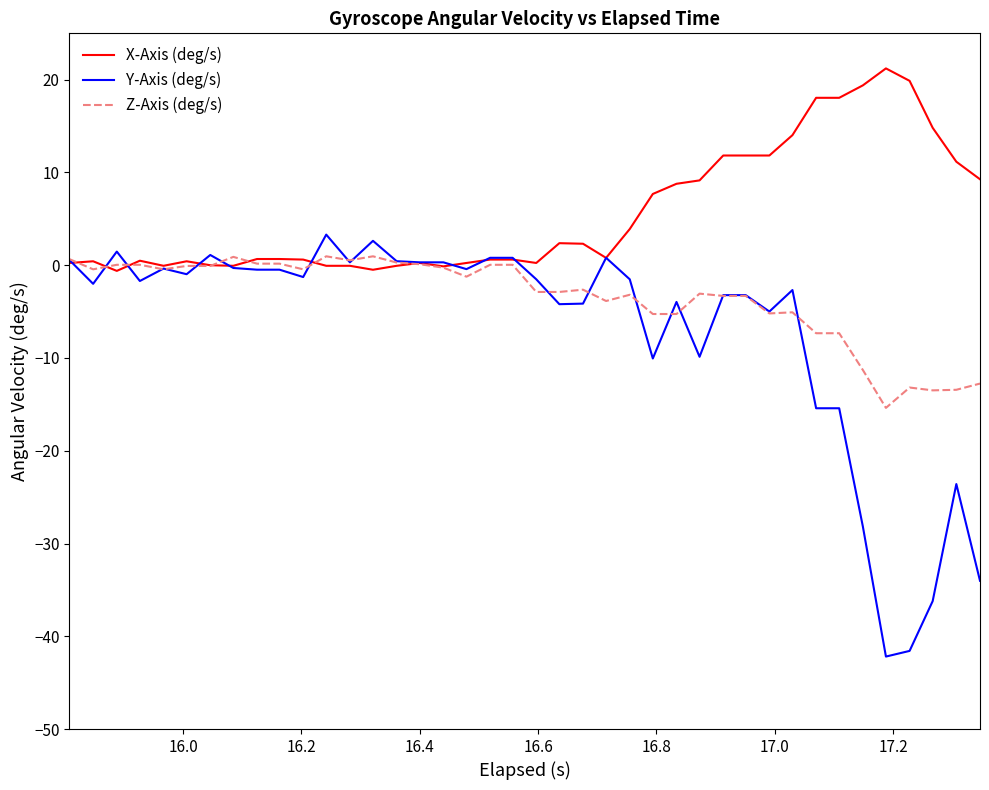

Which series has the widest spread of values?

Y-Axis (deg/s)